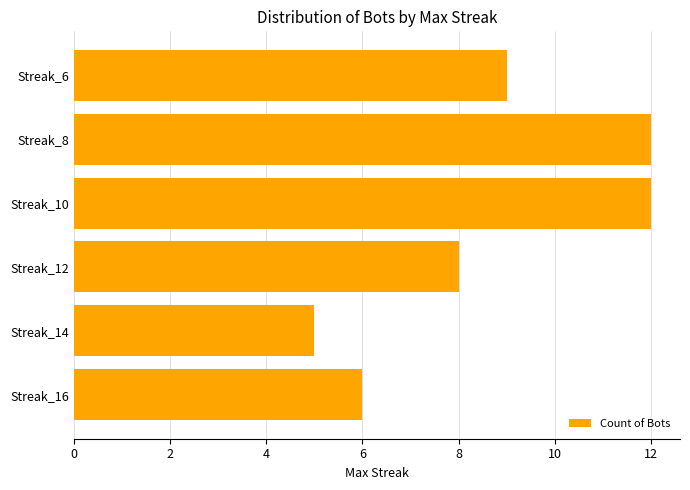

What is the change in value from Streak_16 to Streak_8?

+6